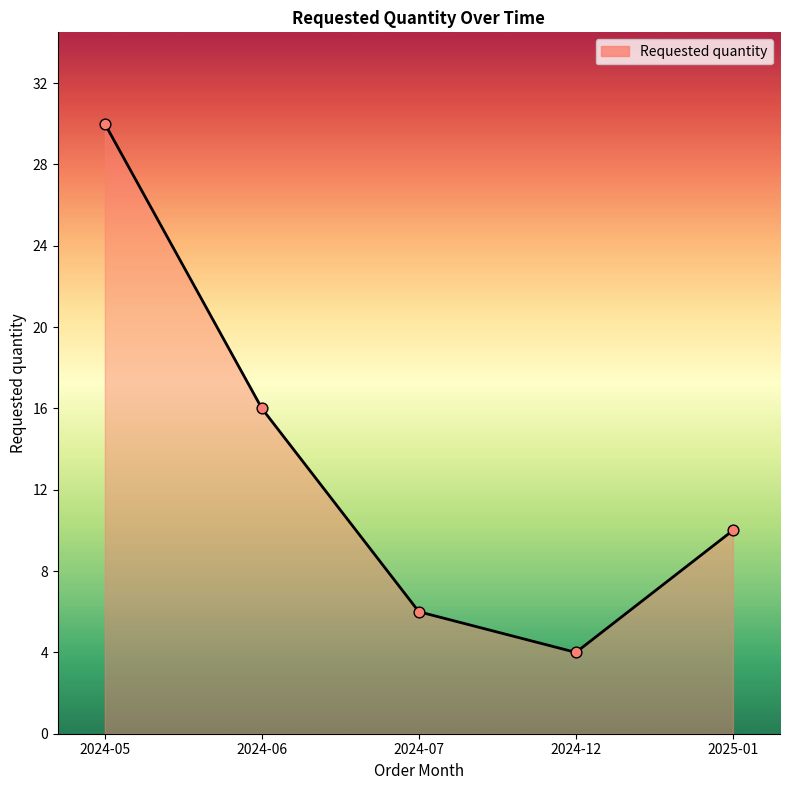

Between 2024-07 and 2024-05, which is larger?

2024-05